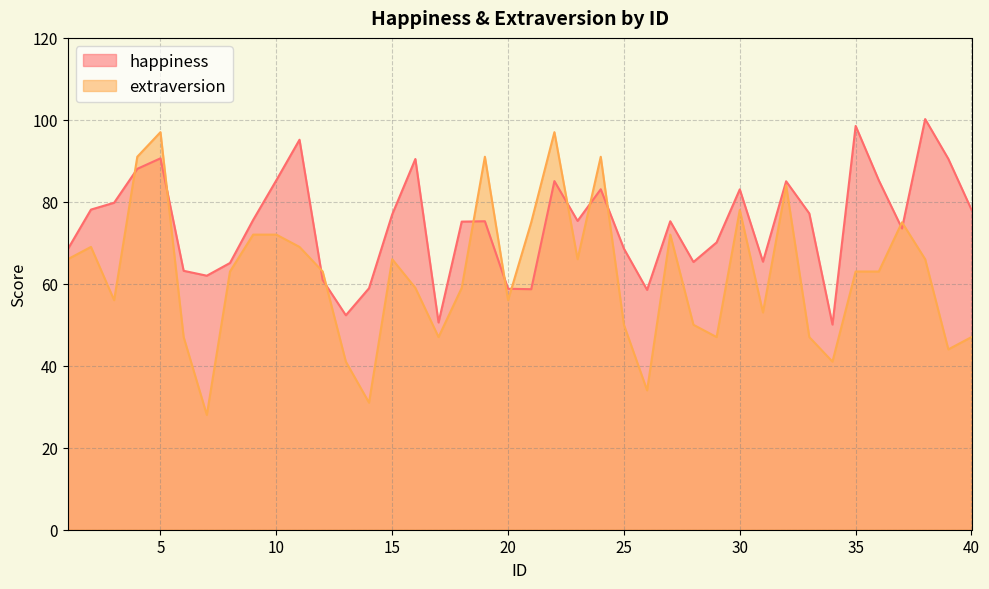

Which has a higher value, 26 or 37?

37